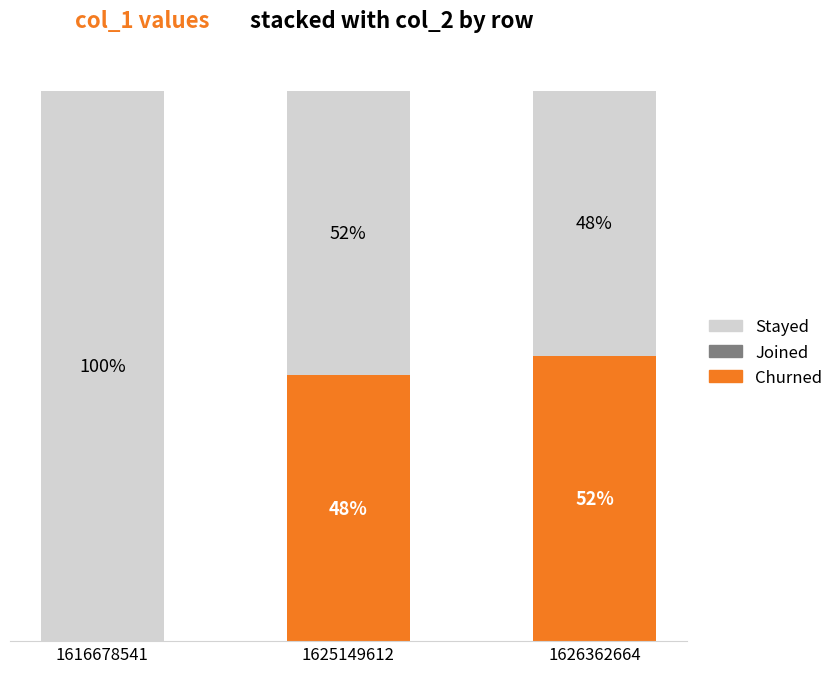

List the series in order of their overall mean, highest first.

Stayed, Churned, Joined